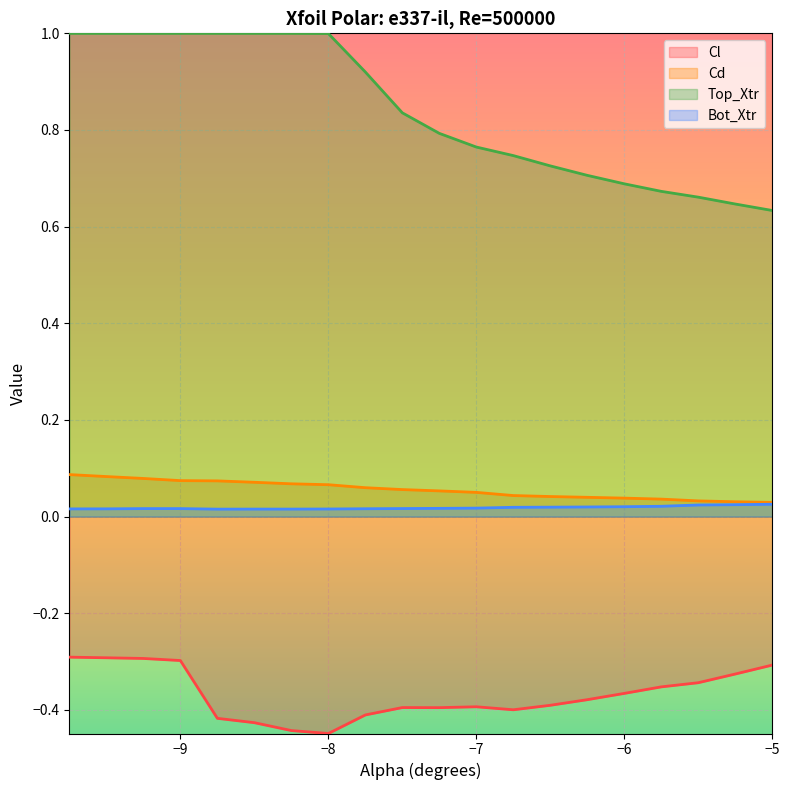

How many lines are shown in the chart?

4